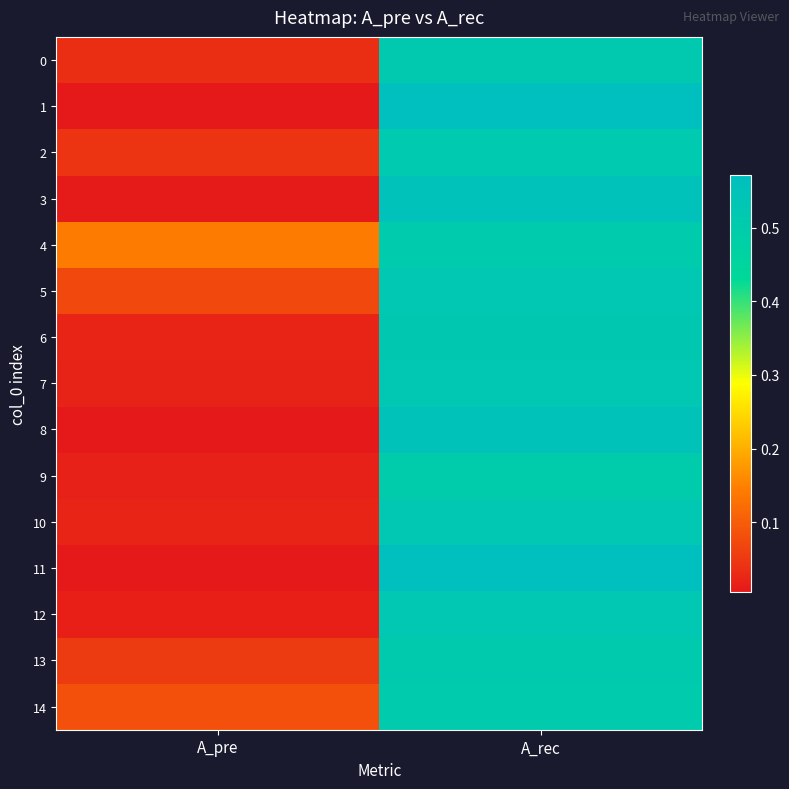

Reading right to left, transcribe all the data shown in this chart.

0: A_rec=0.5	A_pre=0.0
1: A_rec=0.6	A_pre=0.0
2: A_rec=0.5	A_pre=0.0
3: A_rec=0.6	A_pre=0.0
4: A_rec=0.5	A_pre=0.1
5: A_rec=0.5	A_pre=0.1
6: A_rec=0.5	A_pre=0.0
7: A_rec=0.5	A_pre=0.0
8: A_rec=0.6	A_pre=0.0
9: A_rec=0.5	A_pre=0.0
10: A_rec=0.5	A_pre=0.0
11: A_rec=0.6	A_pre=0.0
12: A_rec=0.5	A_pre=0.0
13: A_rec=0.5	A_pre=0.1
14: A_rec=0.5	A_pre=0.1